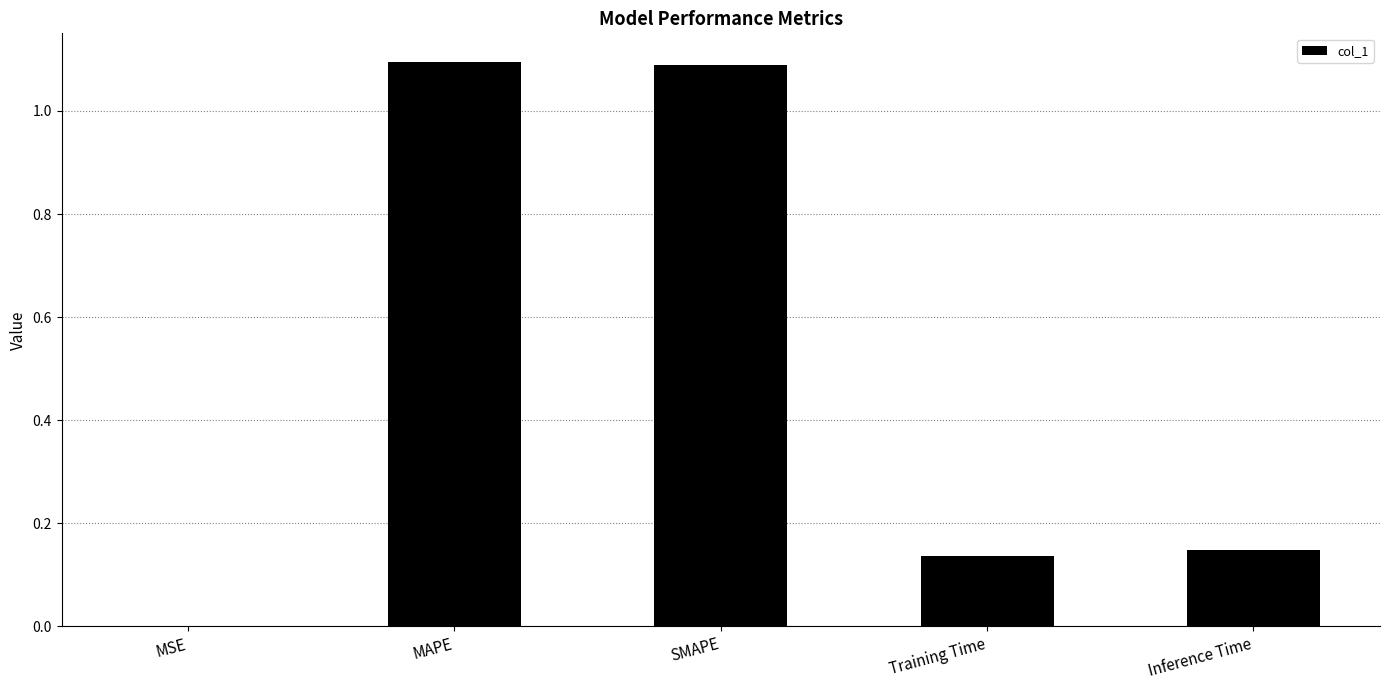

At which label is the value closest to 0?

MSE